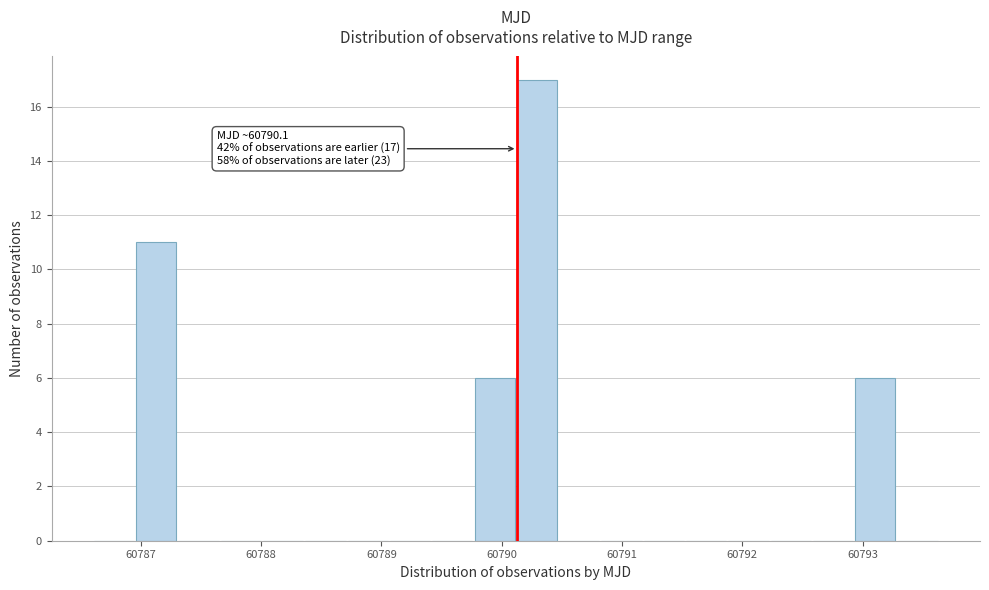

Around what value on the x-axis is the tallest bar? Give the approximate position of its centre, as read against the axis.

60790.3